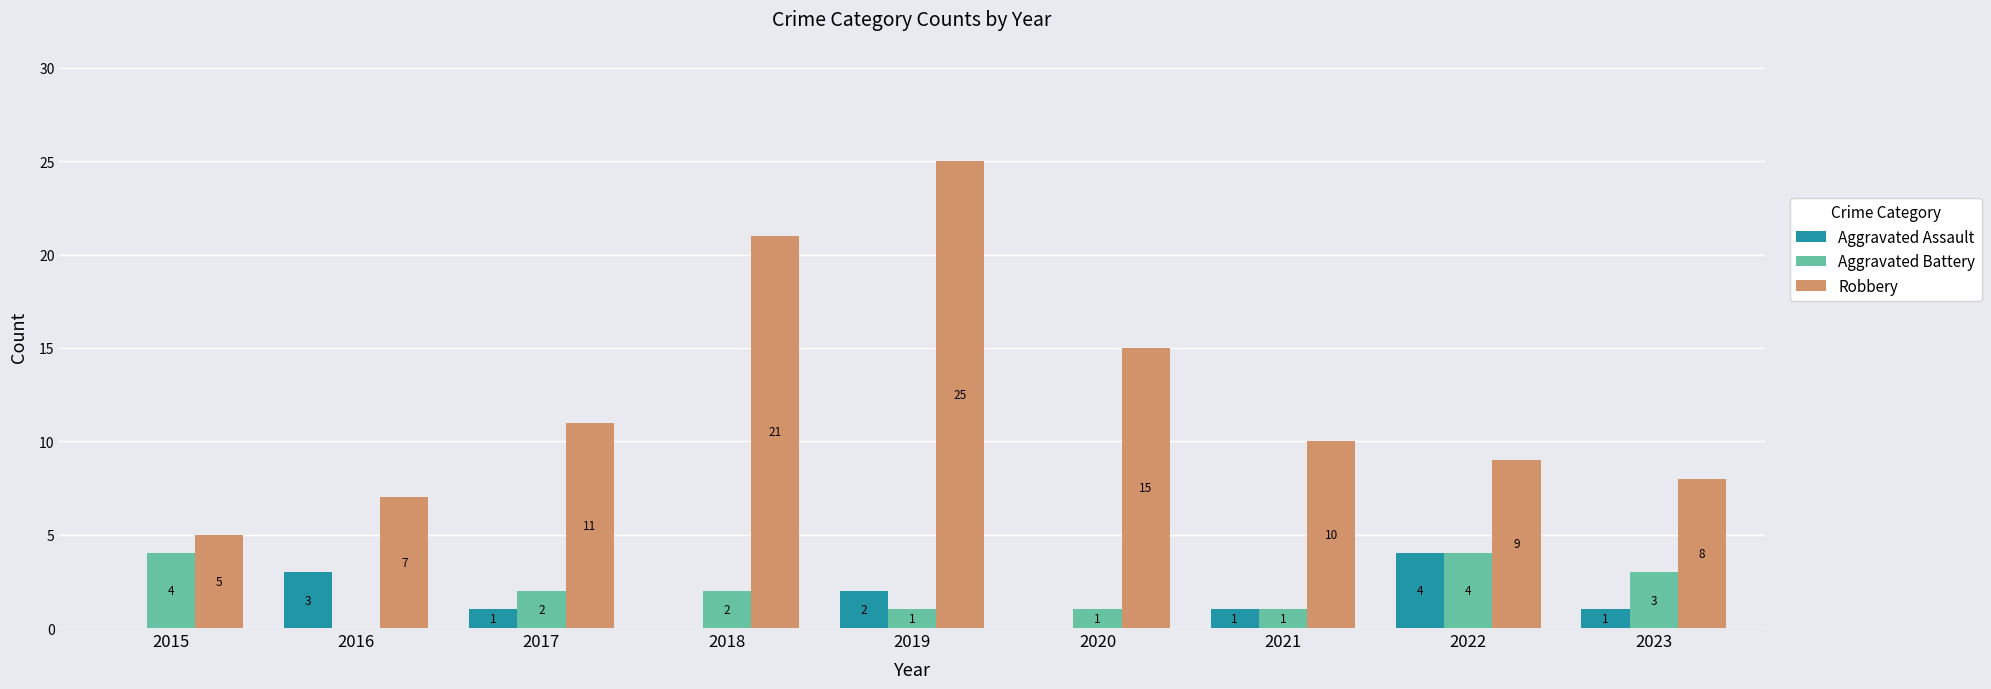

True or false: Aggravated Battery has a value of 2 at 2017.

True